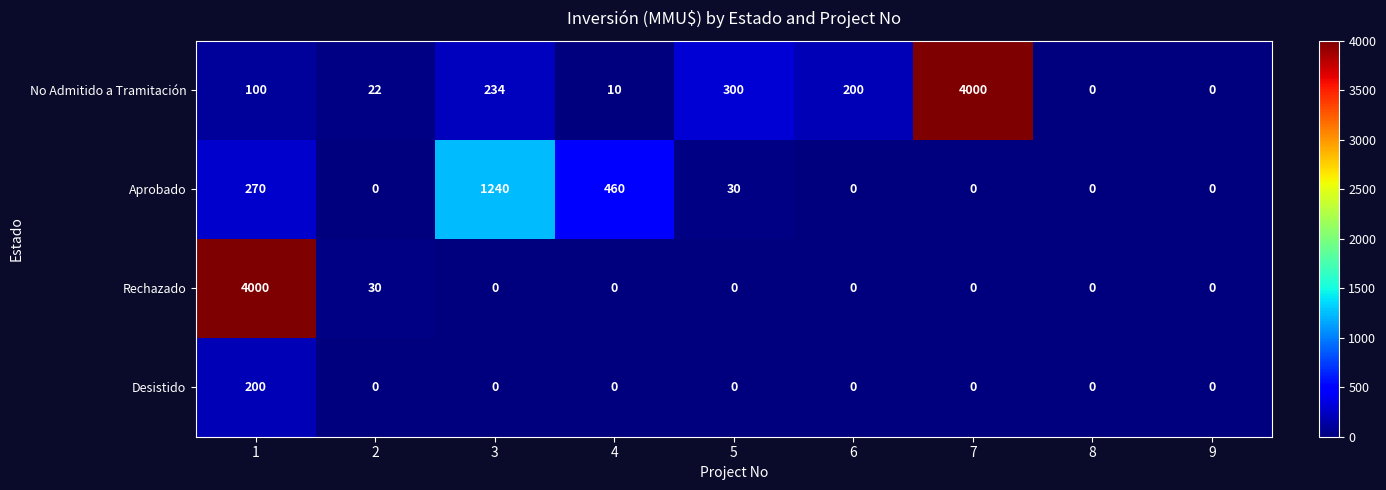

What is the highest value of the Aprobado series?

1240